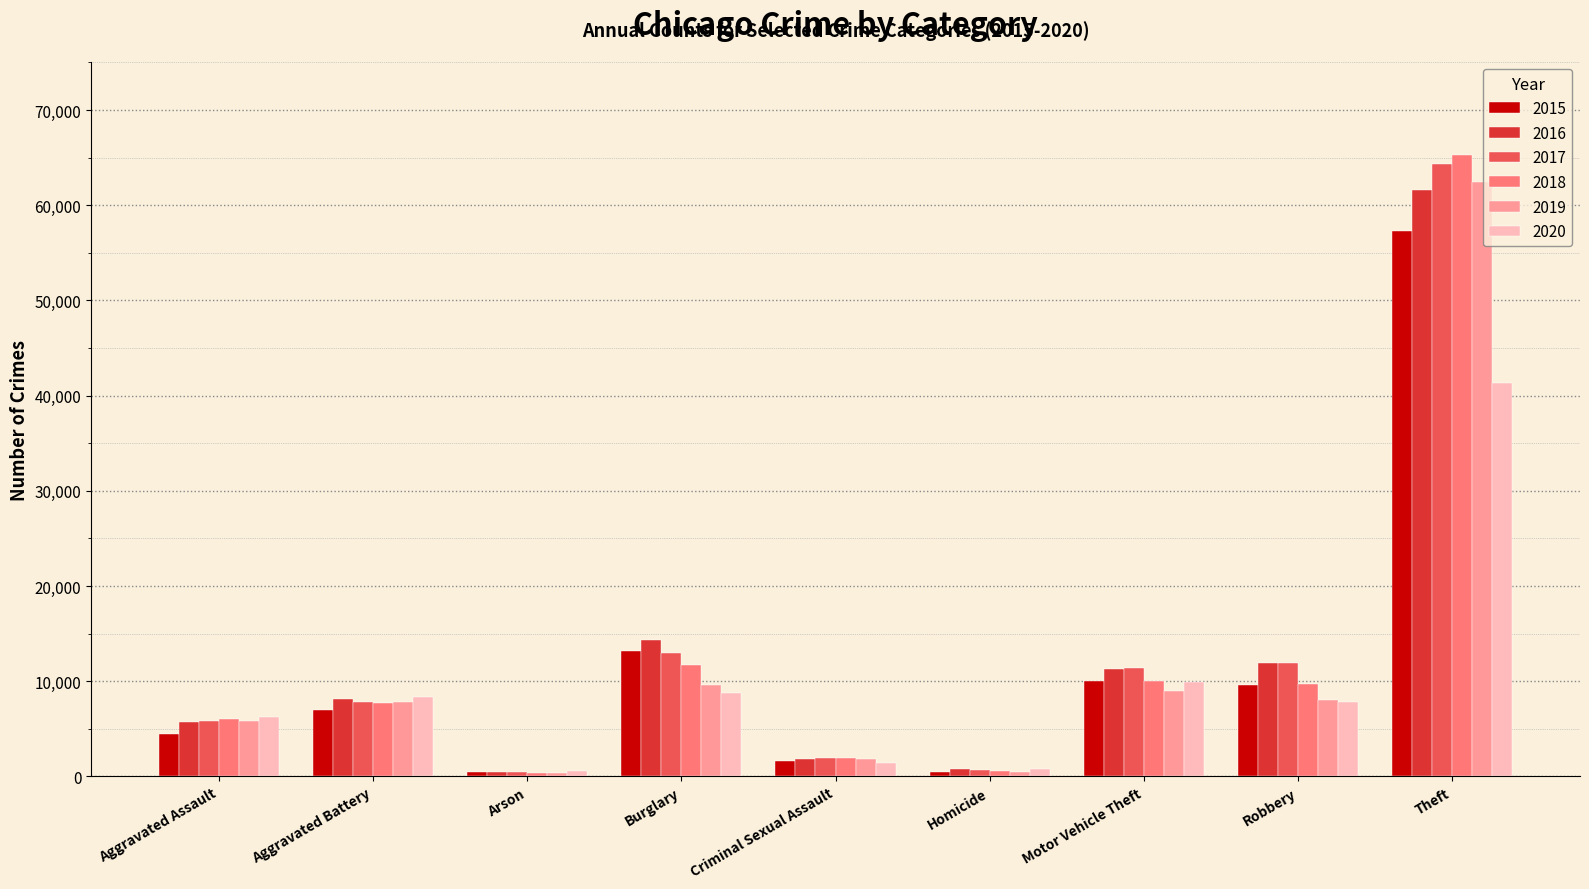

The 2016 series shows 61618 at Theft. True or false?

True